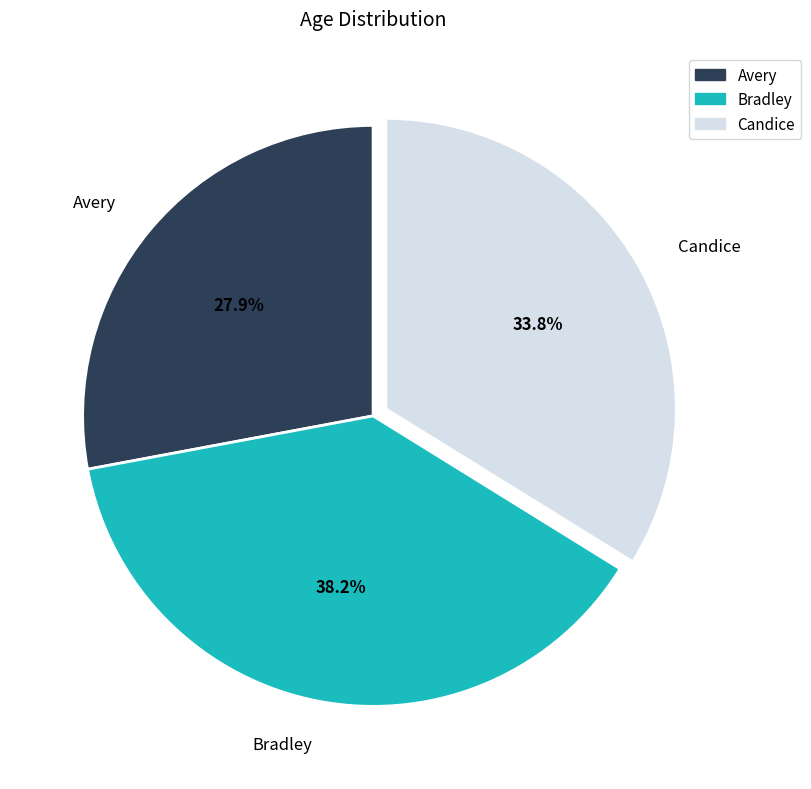

Count the number of slices in the pie.

3